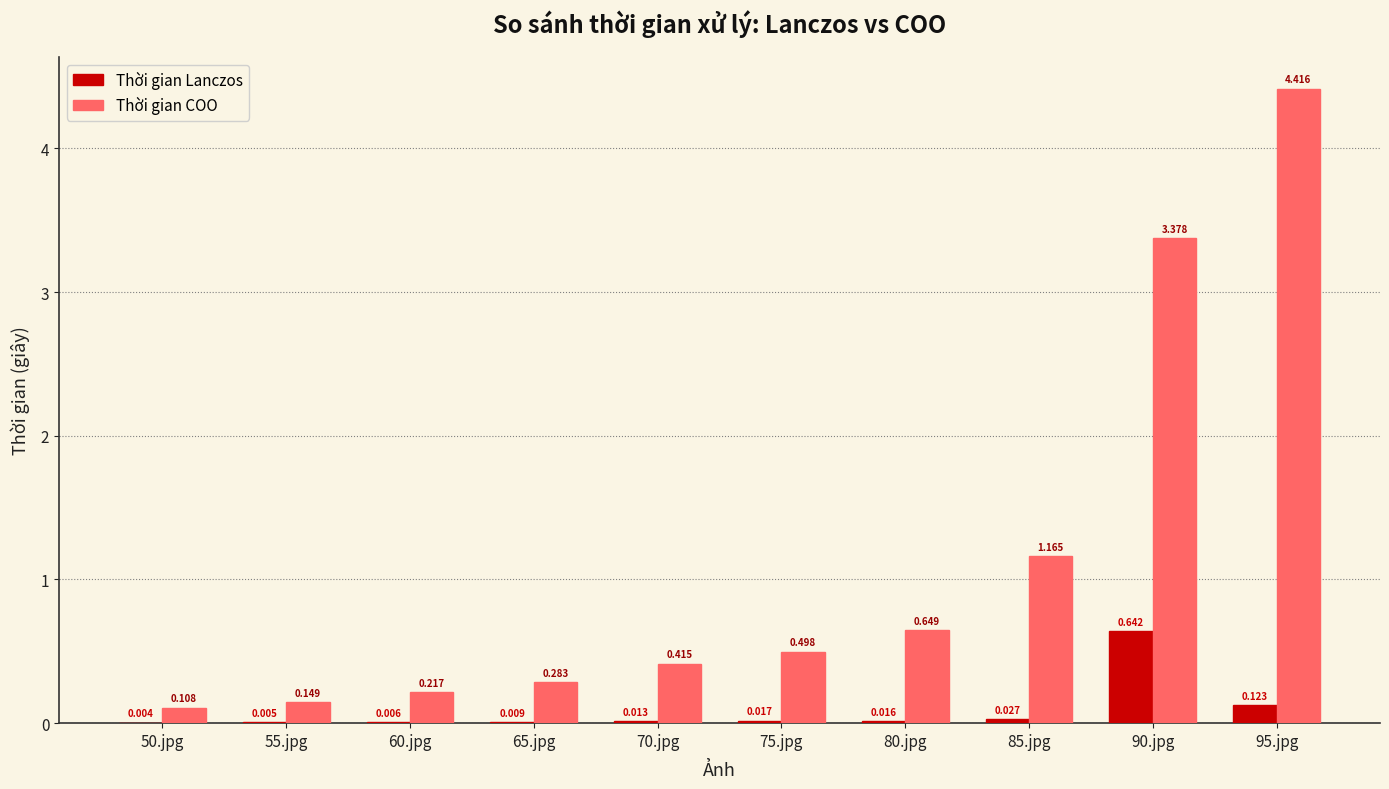

The value of Thời gian COO at 95.jpg is 1.9. True or false?

False